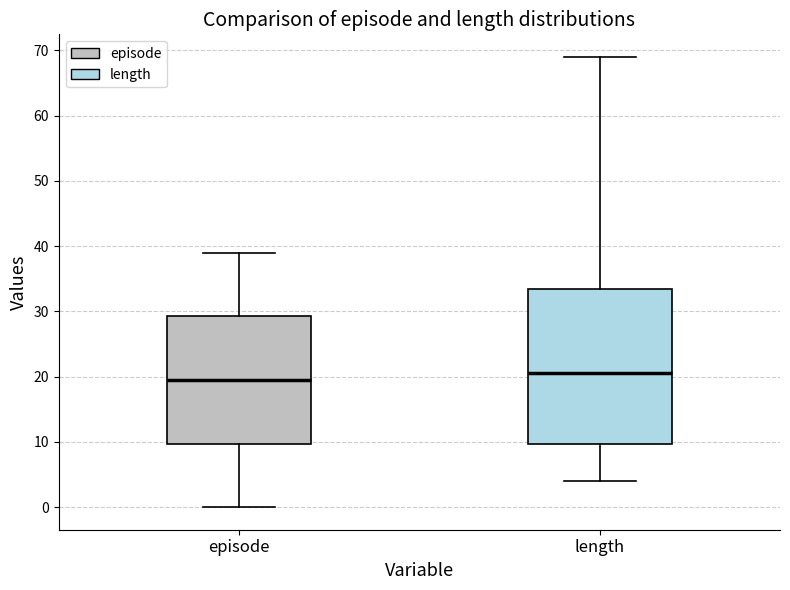

Reading left to right, read every box against the y-axis: the position of its median line, the range the box covers, and the ends of its whiskers. The values are not printed on the chart, so give them approximately, as read against the axis.

episode: median 20, box 10 to 29, whiskers 0 to 39
length: median 21, box 10 to 34, whiskers 4 to 69